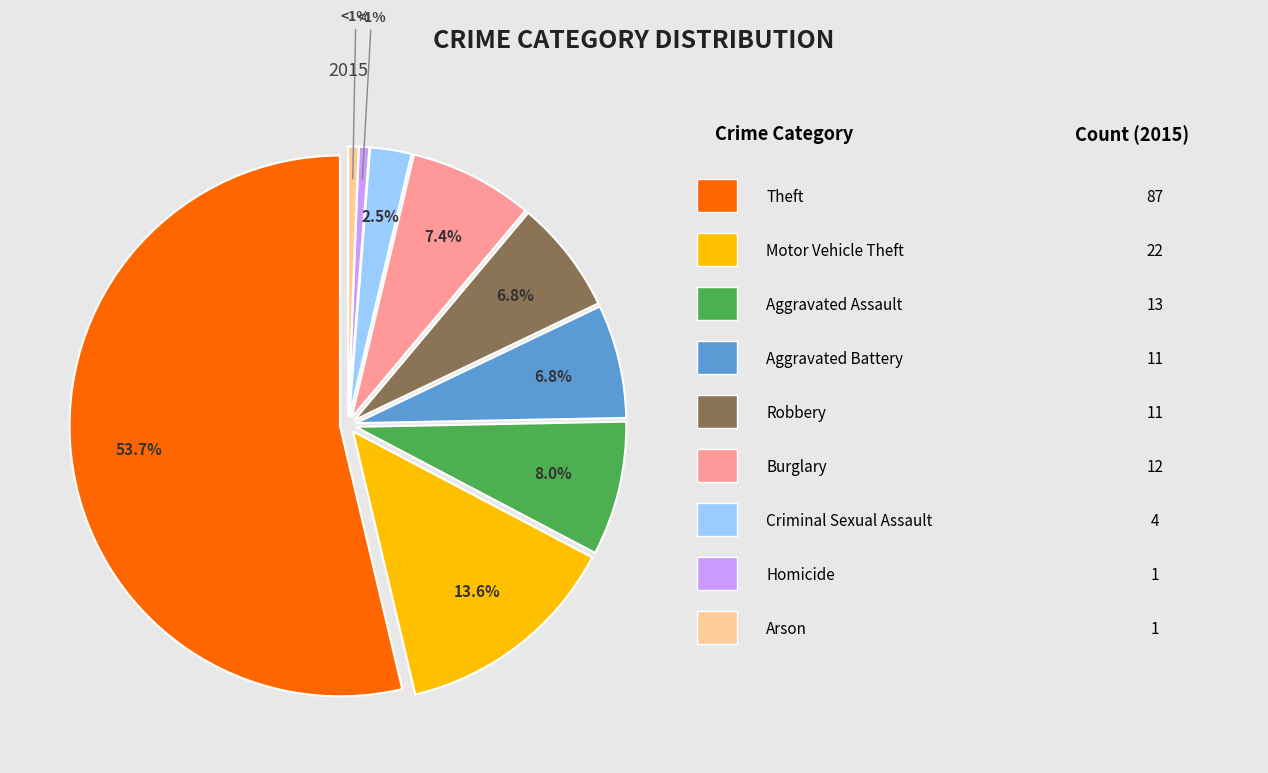

To the nearest percent, what is the combined percentage of Aggravated Battery and Robbery?

14%